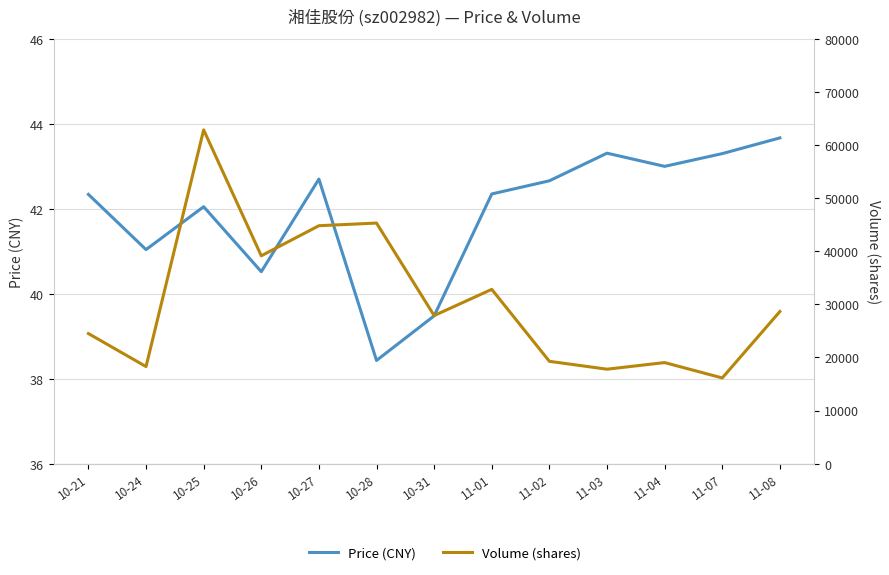

True or false: Price and Volume cross at least once.

False